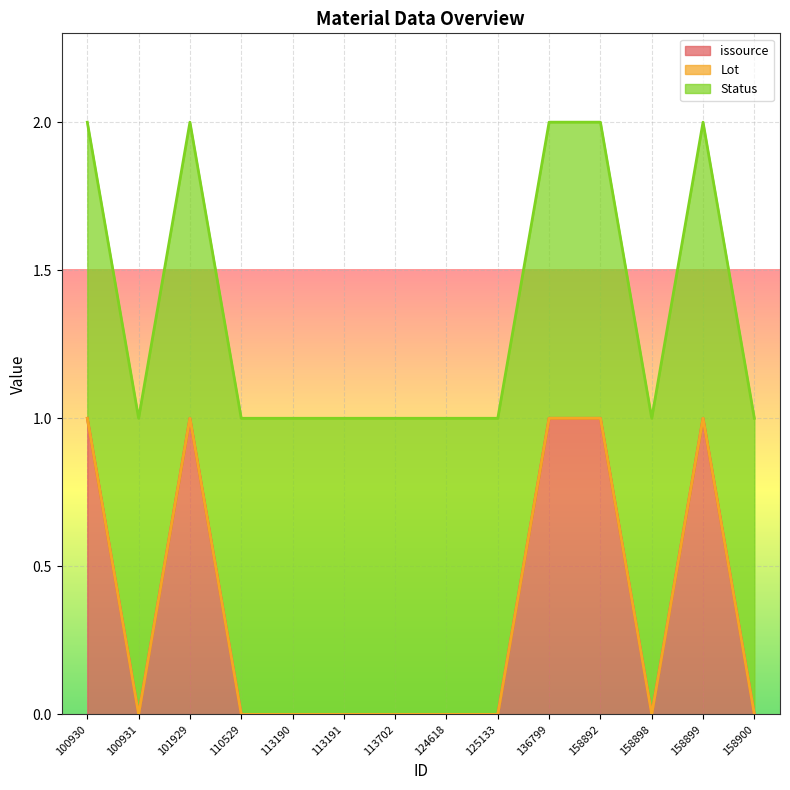

Which category has the highest value in the Lot series?

100930